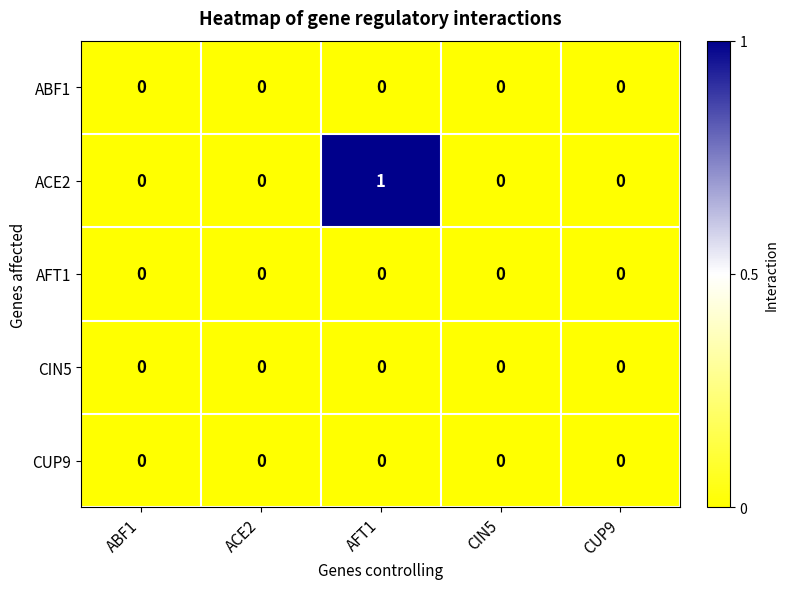

Which series has the largest total across all categories?

ACE2